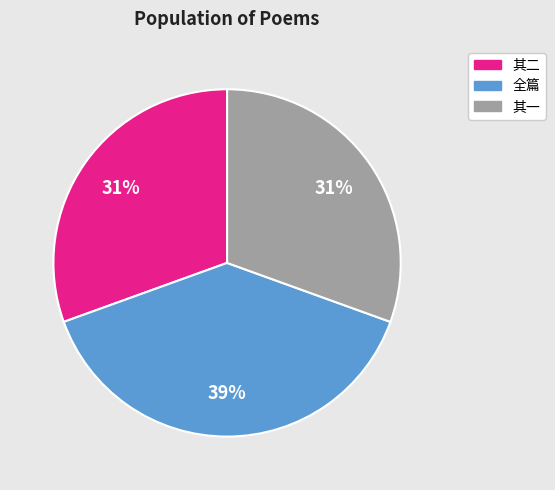

How many segments does this pie chart have?

3